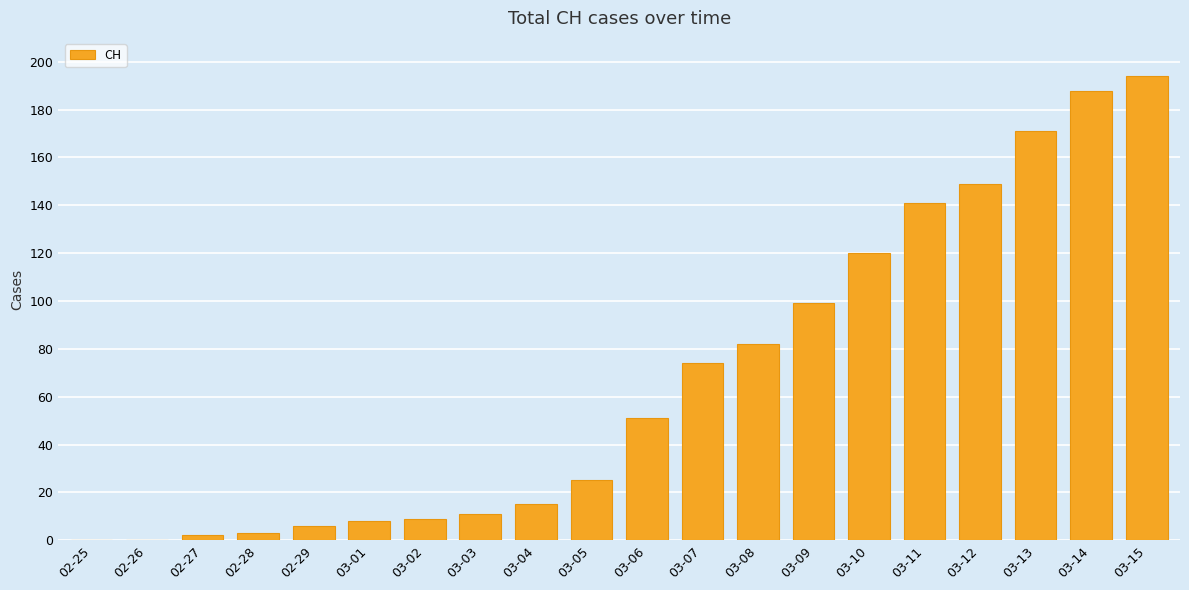

What is the average value?

67